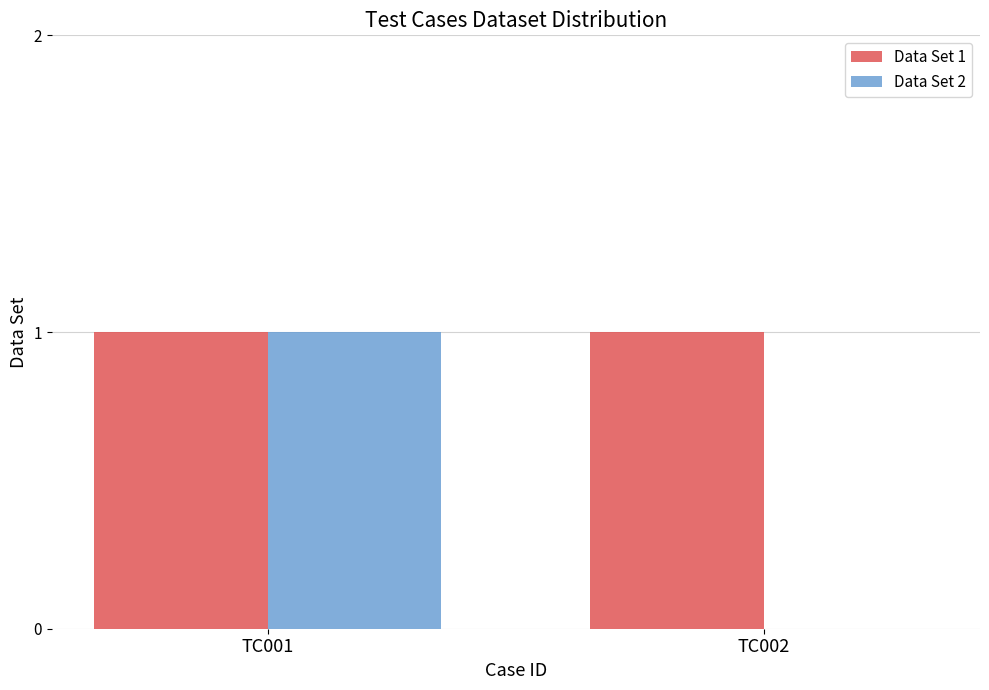

At which label does Data Set 2 reach its peak?

TC001